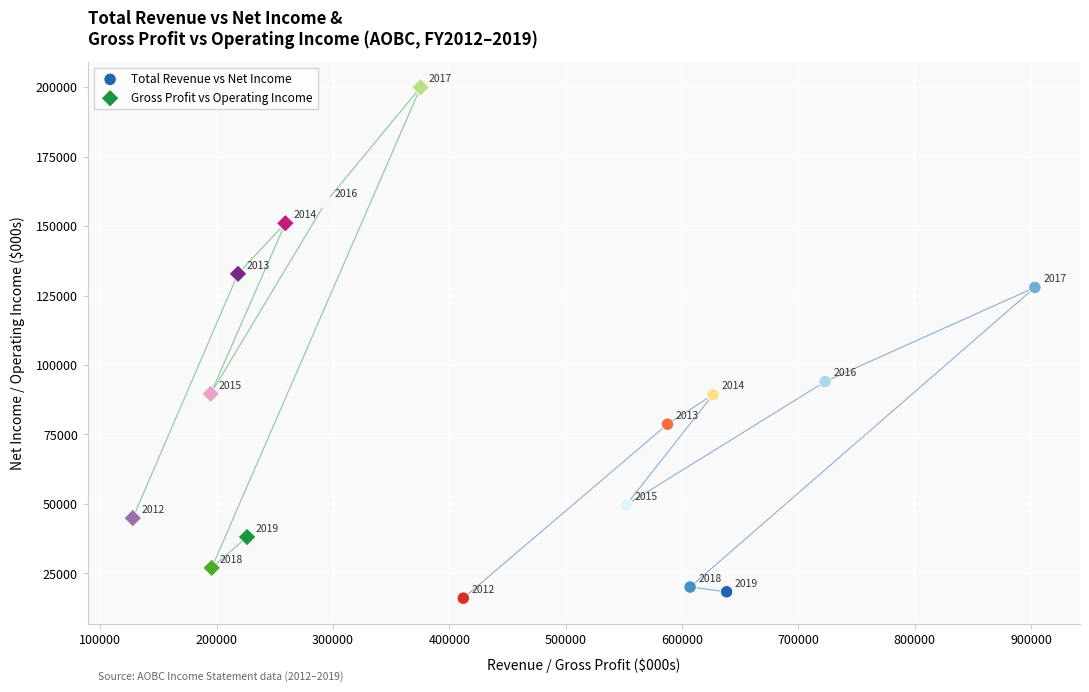

Which series contains the highest Y value?

Gross Profit vs Operating Income